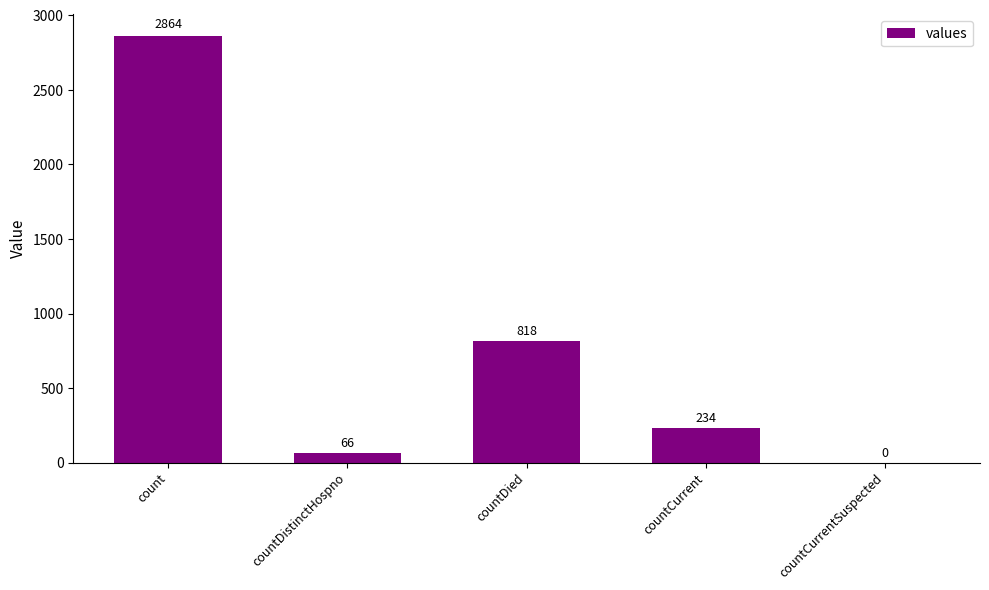

Reading left to right, extract all data points from this chart.

2864	66	818	234	0